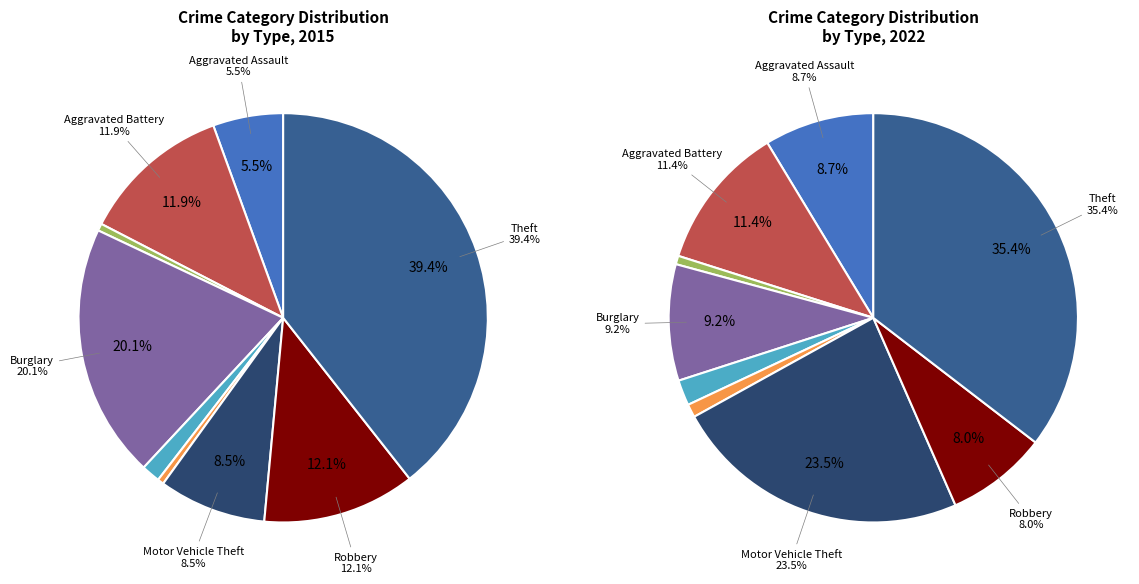

Is there any slice that represents more than half of the pie?

No